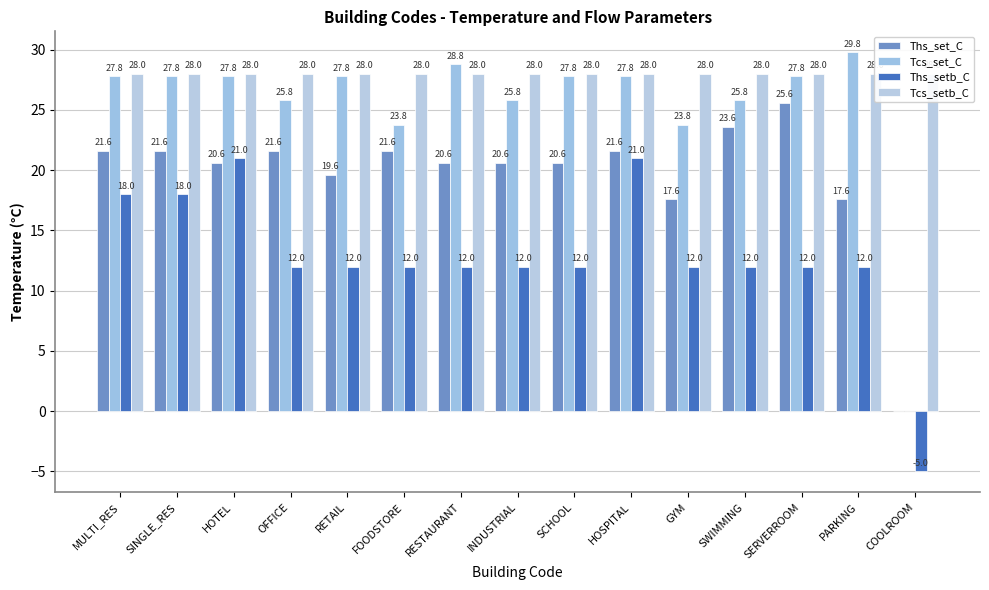

True or false: Tcs_setb_C has a value of 19.0 at GYM.

False